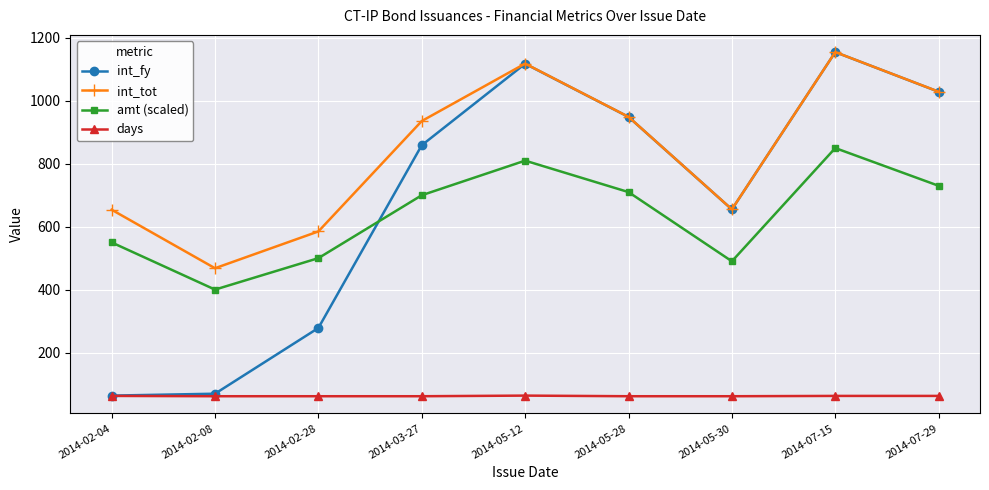

True or false: amt (scaled) and int_tot intersect in this chart.

False